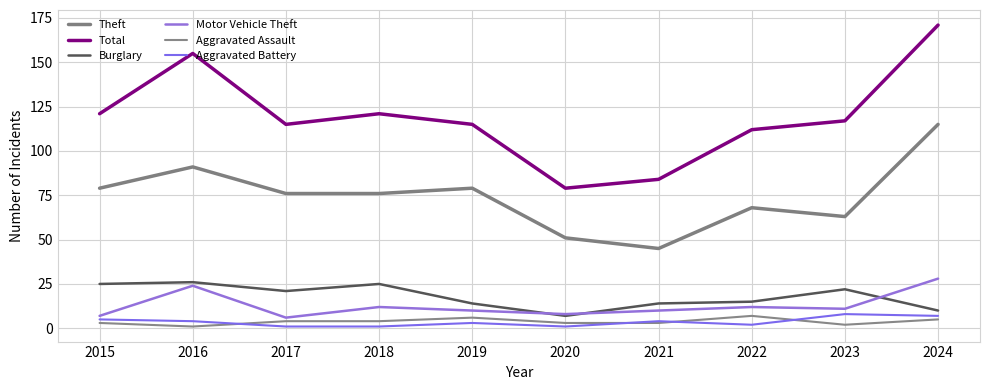

Which series has the largest total across all categories?

Total